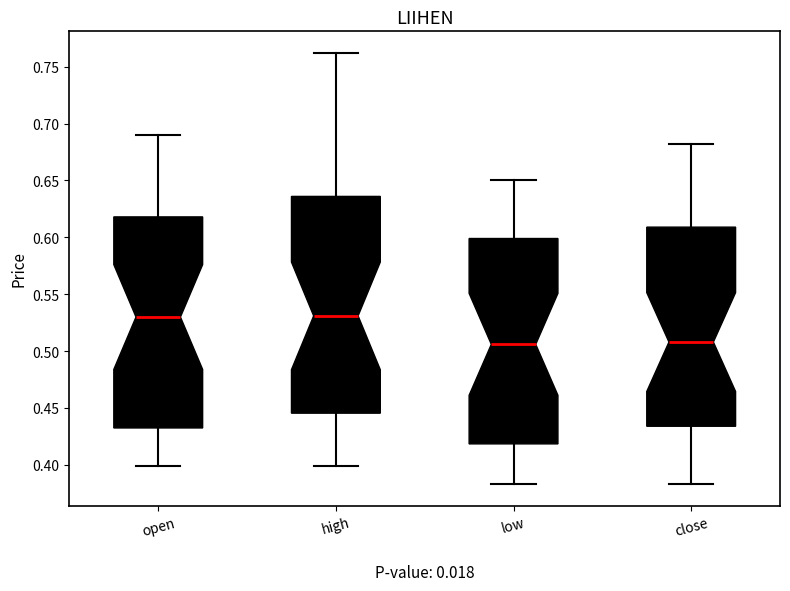

Reading left to right, read every box against the y-axis: the position of its median line, the range the box covers, and the ends of its whiskers. The values are not printed on the chart, so give them approximately, as read against the axis.

open: median 0.530, box 0.435 to 0.620, whiskers 0.400 to 0.690
high: median 0.530, box 0.445 to 0.635, whiskers 0.400 to 0.760
low: median 0.505, box 0.420 to 0.600, whiskers 0.385 to 0.650
close: median 0.510, box 0.435 to 0.610, whiskers 0.385 to 0.680